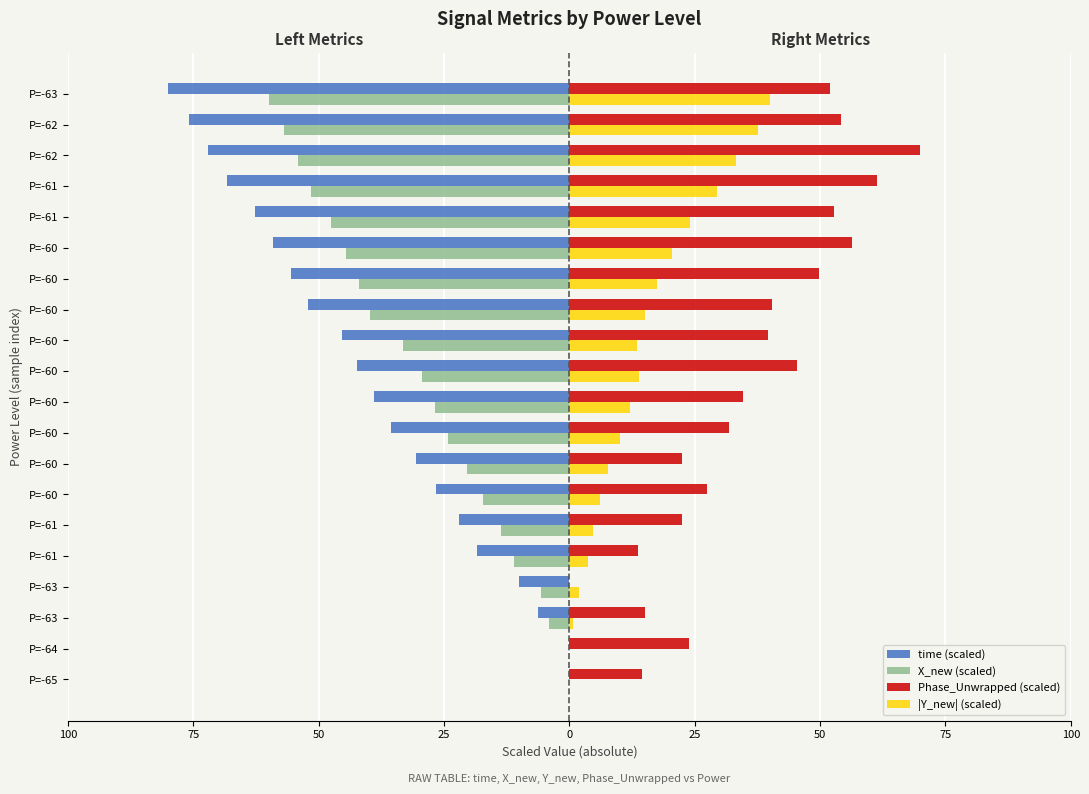

What are all the series names shown in the legend?

time (scaled), X_new (scaled), Phase_Unwrapped (scaled), |Y_new| (scaled)